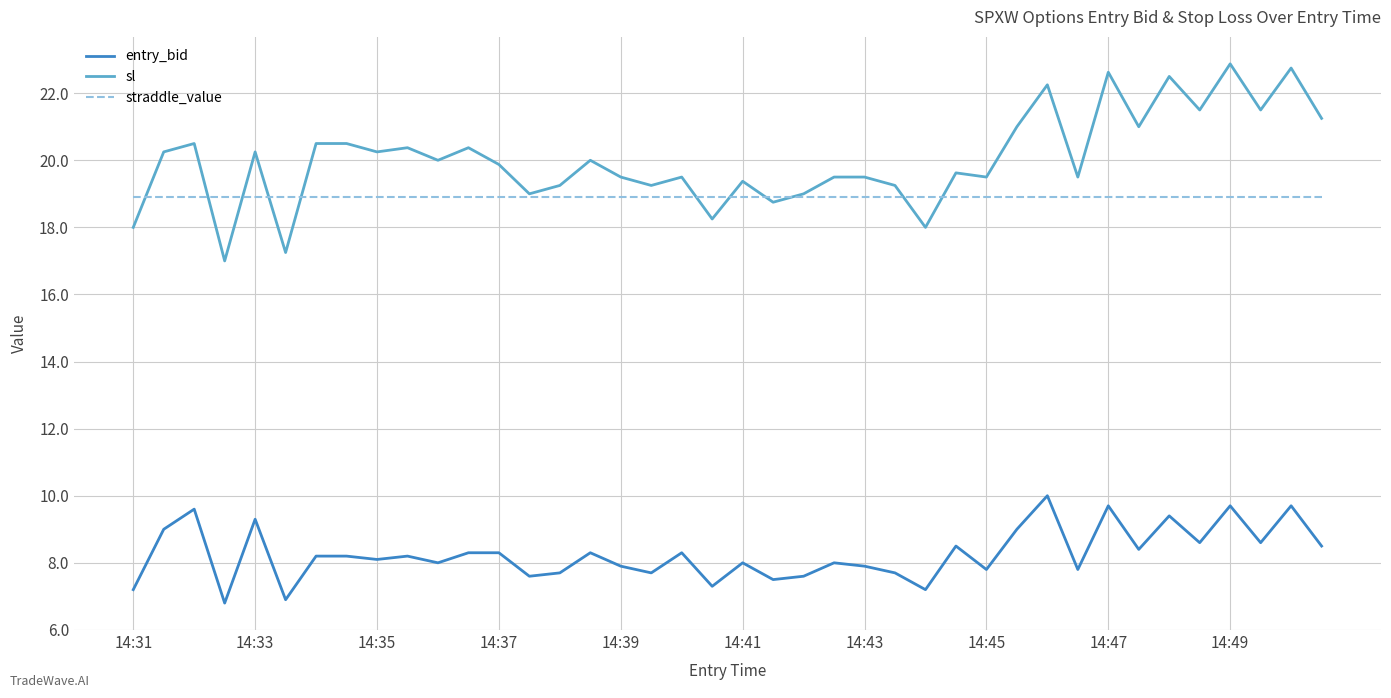

Which series has the largest total across all categories?

sl